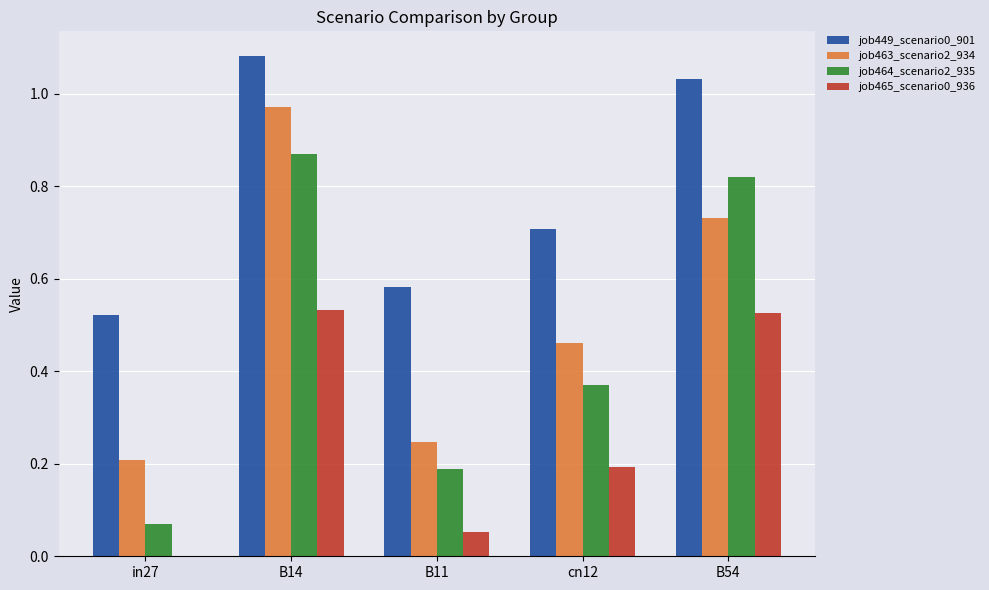

Between B14 and B11, which series saw the biggest shift?

job463_scenario2_934